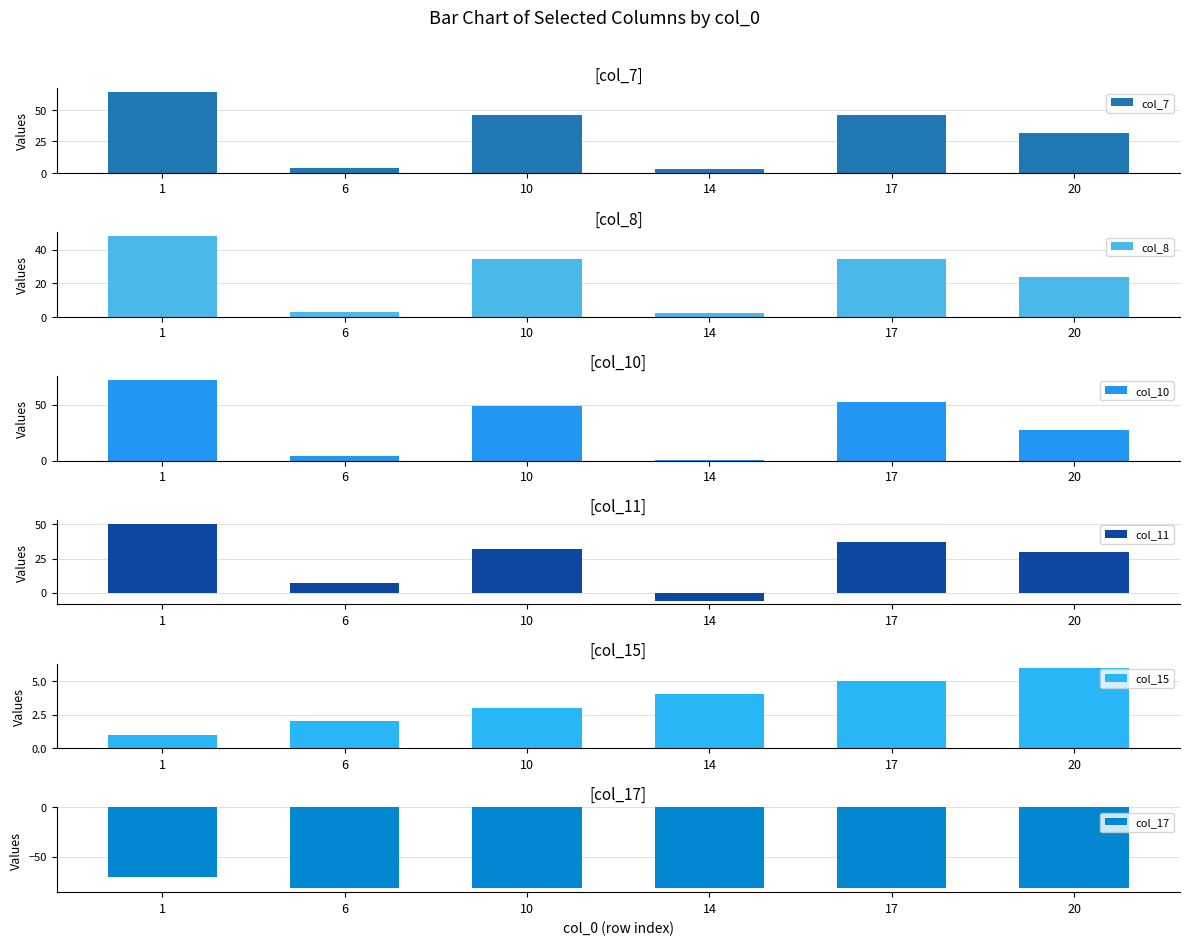

What is the minimum value for col_7?

3.0